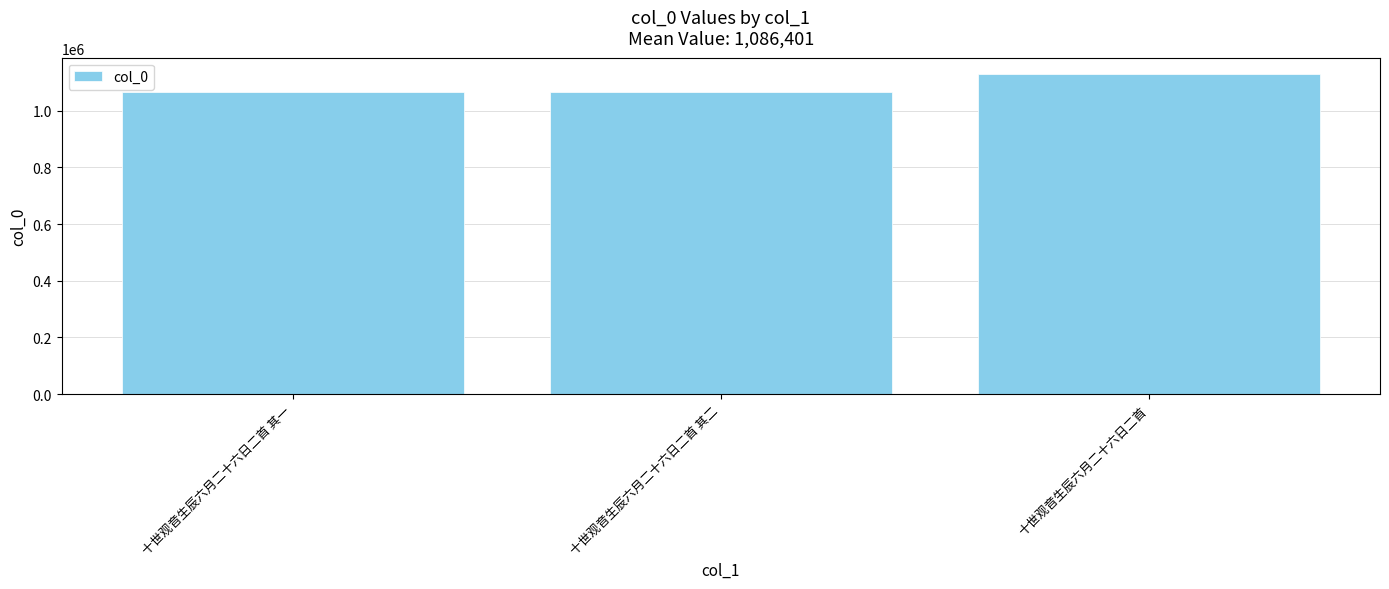

How many data points are less than 1064503?

1